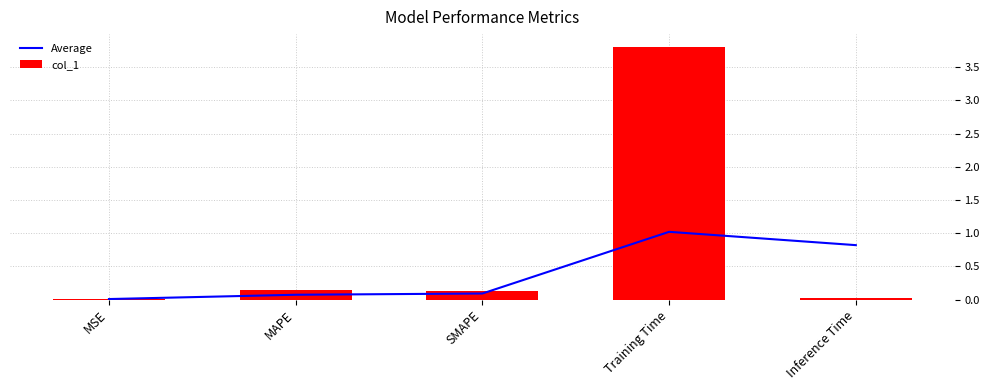

Reading right to left, extract all data points from this chart.

Average: 0.8	1.0	0.1	0.1	0.0
col_1: 0.0	3.8	0.1	0.1	0.0